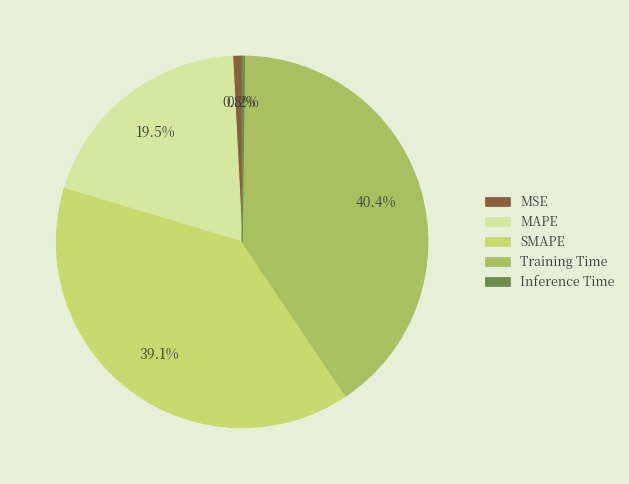

Does SMAPE account for over 50% of the chart?

No